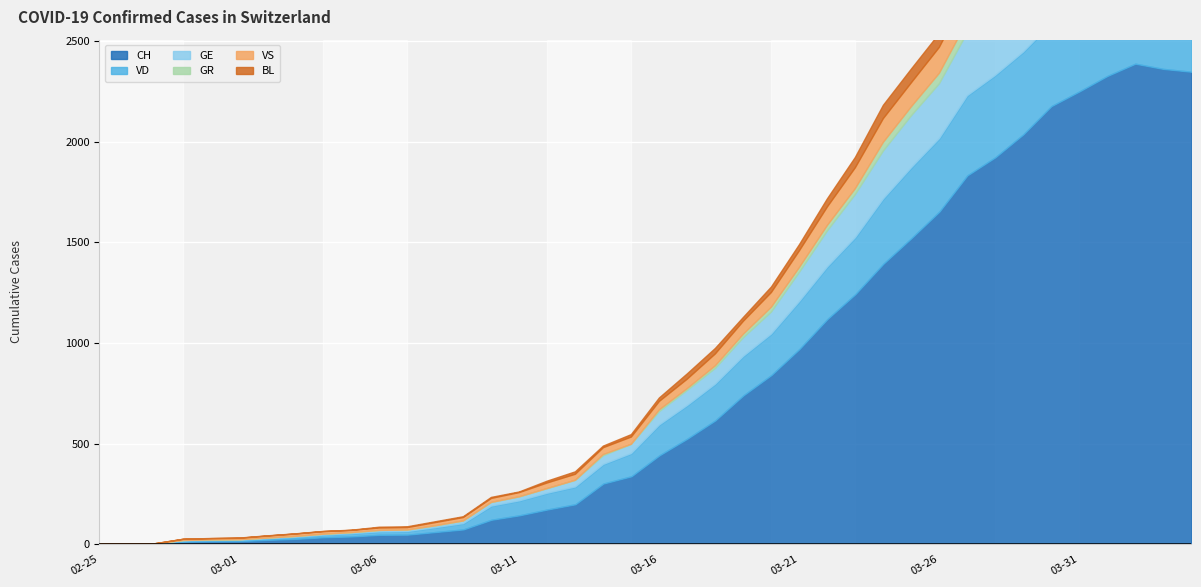

What is the average value of the CH series?

810